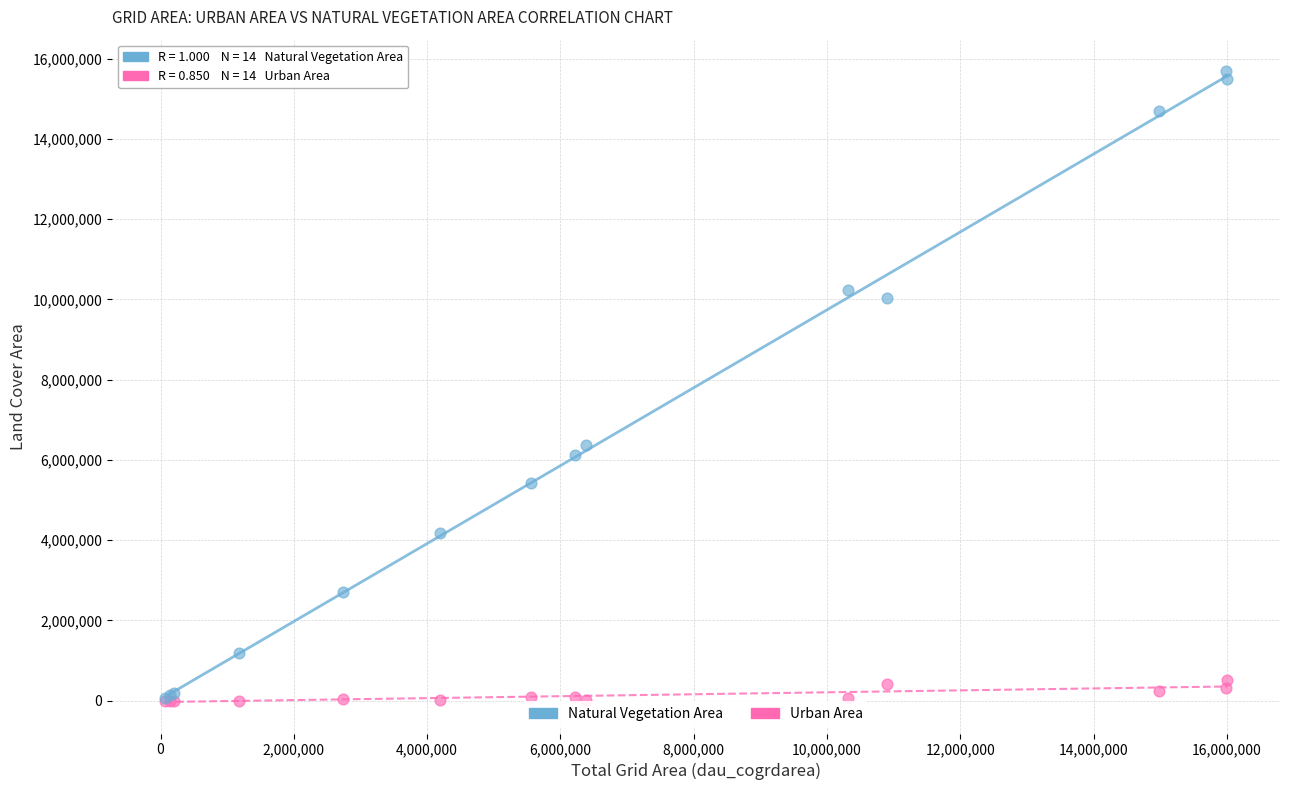

In the Natural Vegetation Area series, what Y value is closest to 7876800?

6374700